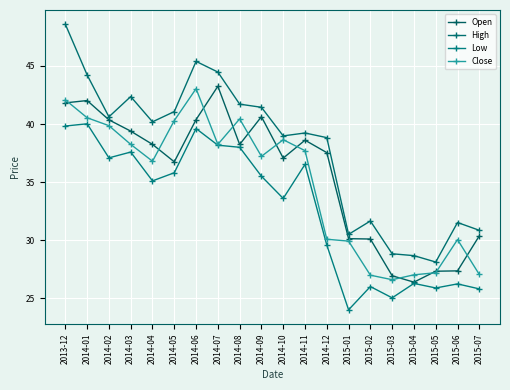

What is the lowest value of the Open series?

26.4